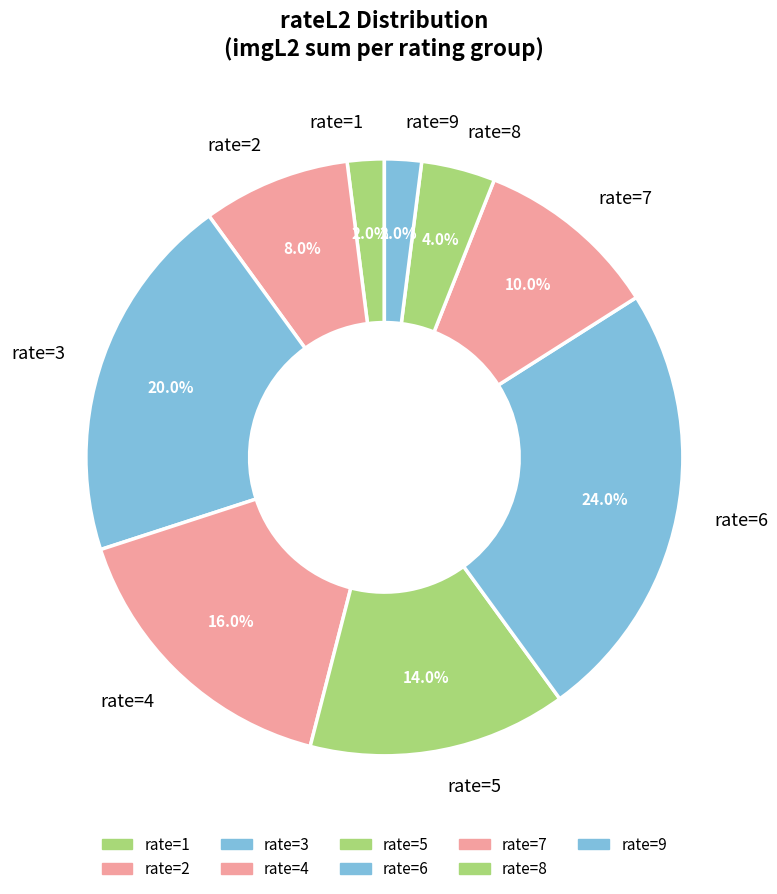

What is the ratio of the value at rate=2 to the value at rate=6?

0.3